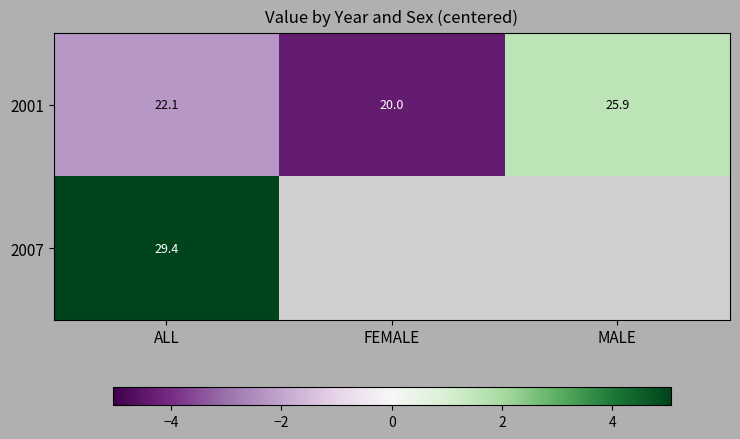

Between ALL and MALE, which is larger?

MALE